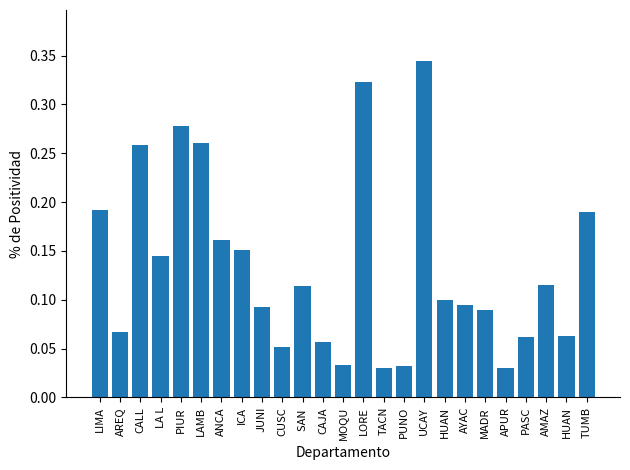

What value does the data have at SAN ?

0.1